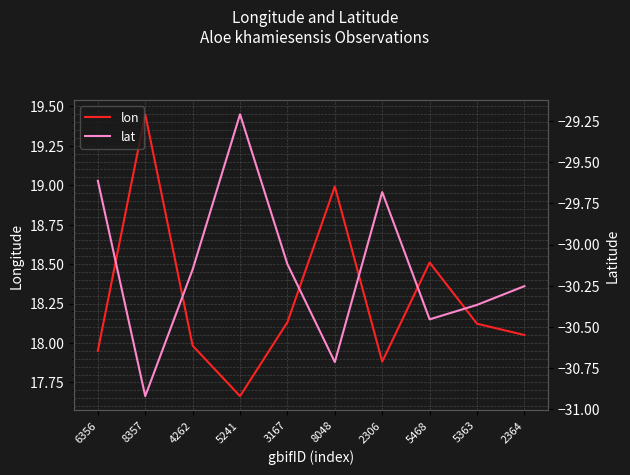

True or false: lon and lat cross at least once.

False